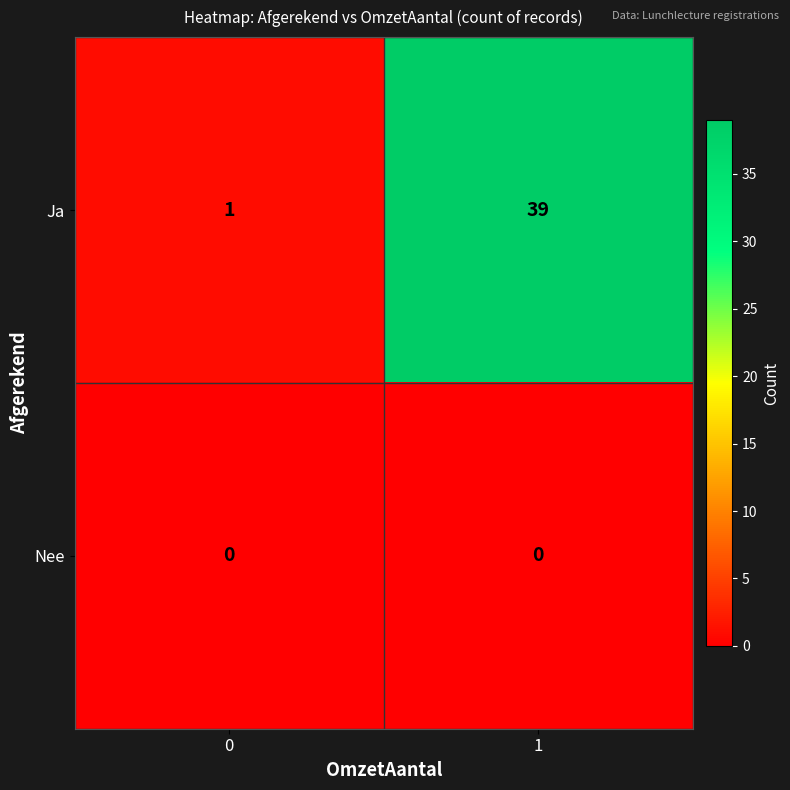

What is the spread (max minus min) of values at 1?

39